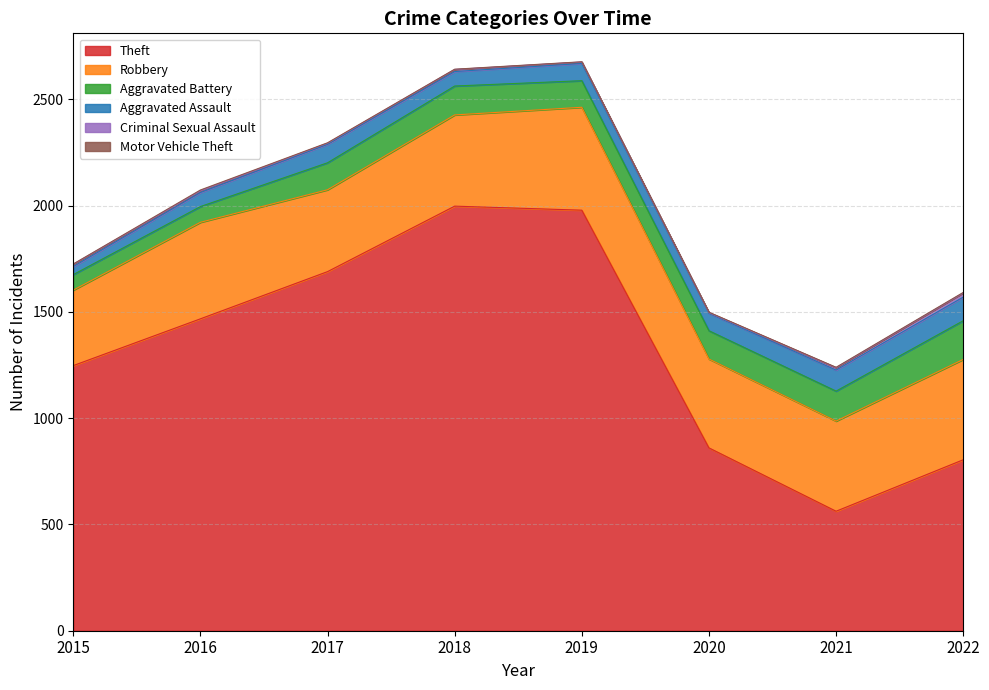

Which series has the largest range (max minus min)?

Theft